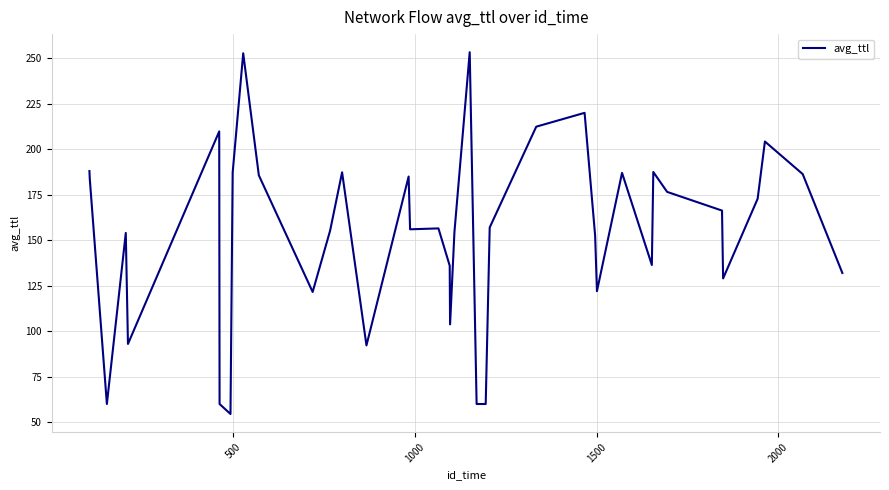

What is the smallest value displayed?

54.5